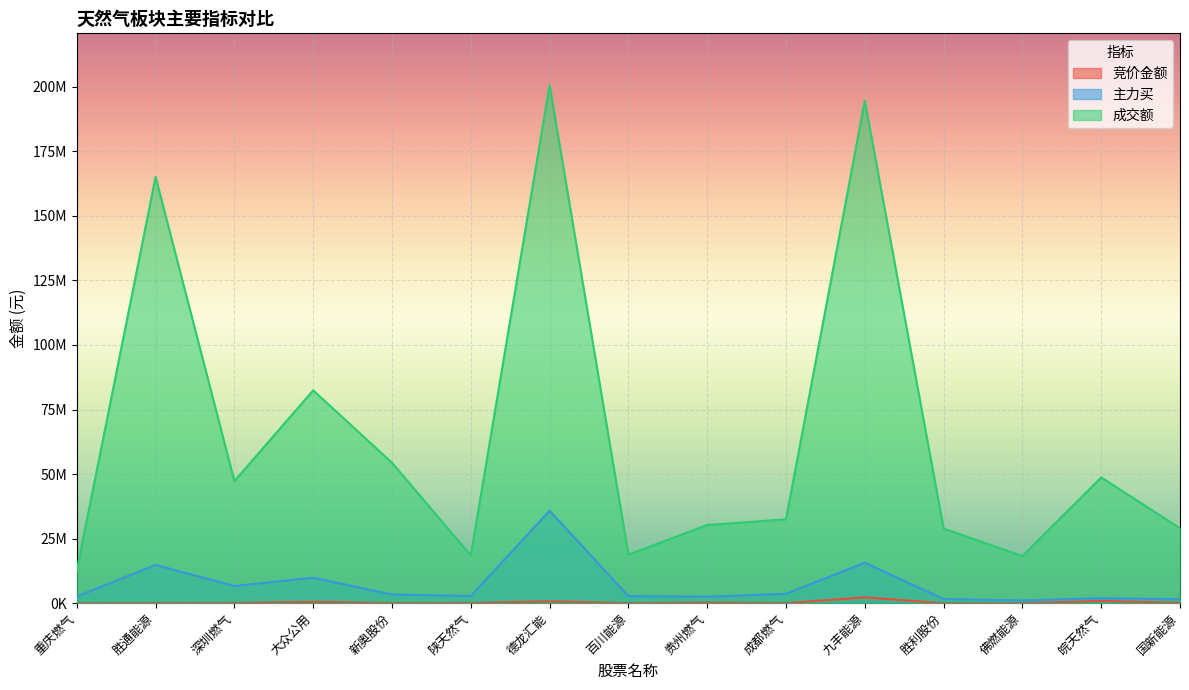

At which label does 竞价金额 reach its minimum?

胜利股份